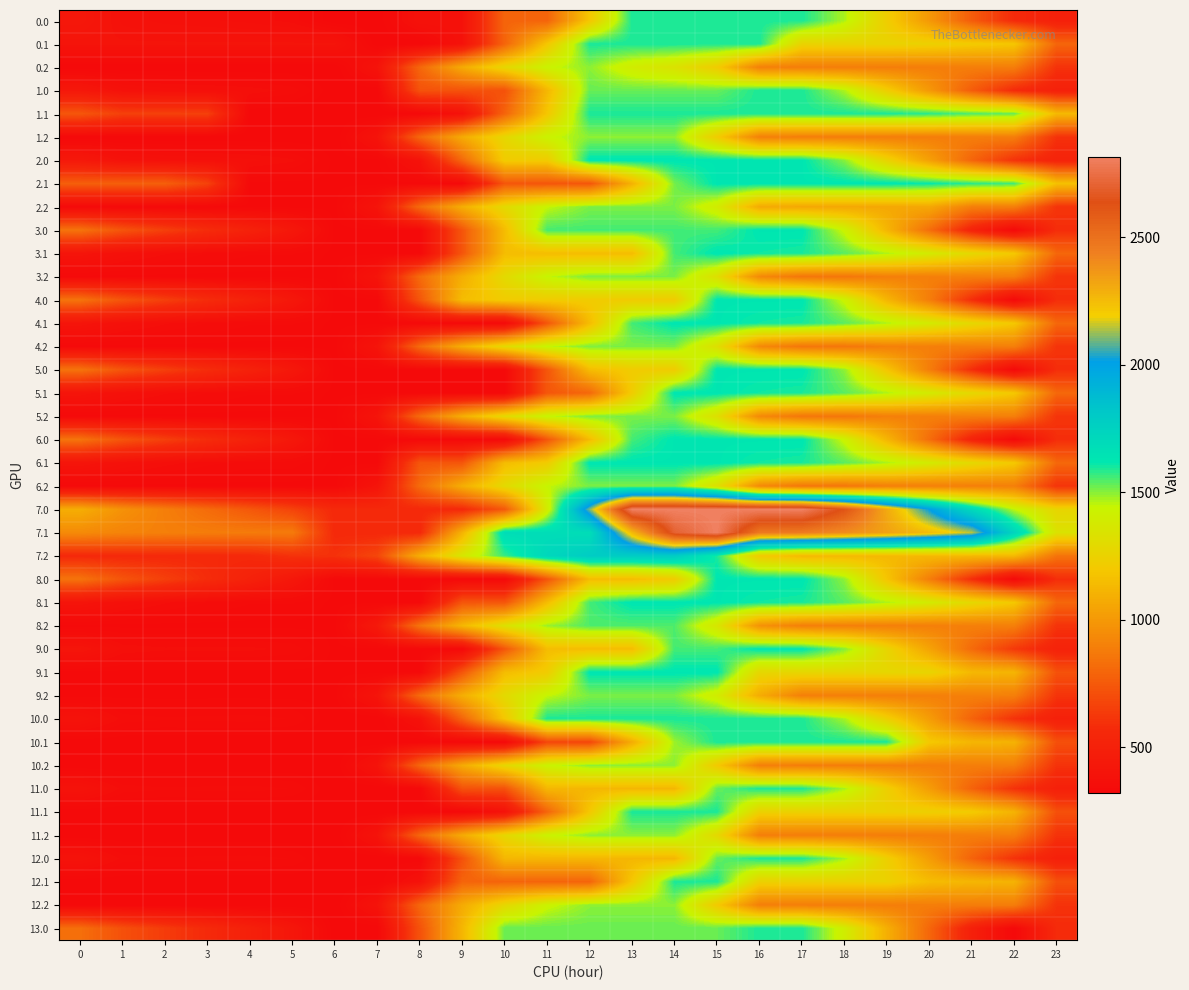

What is the spread (max minus min) of values at 7?

360.3